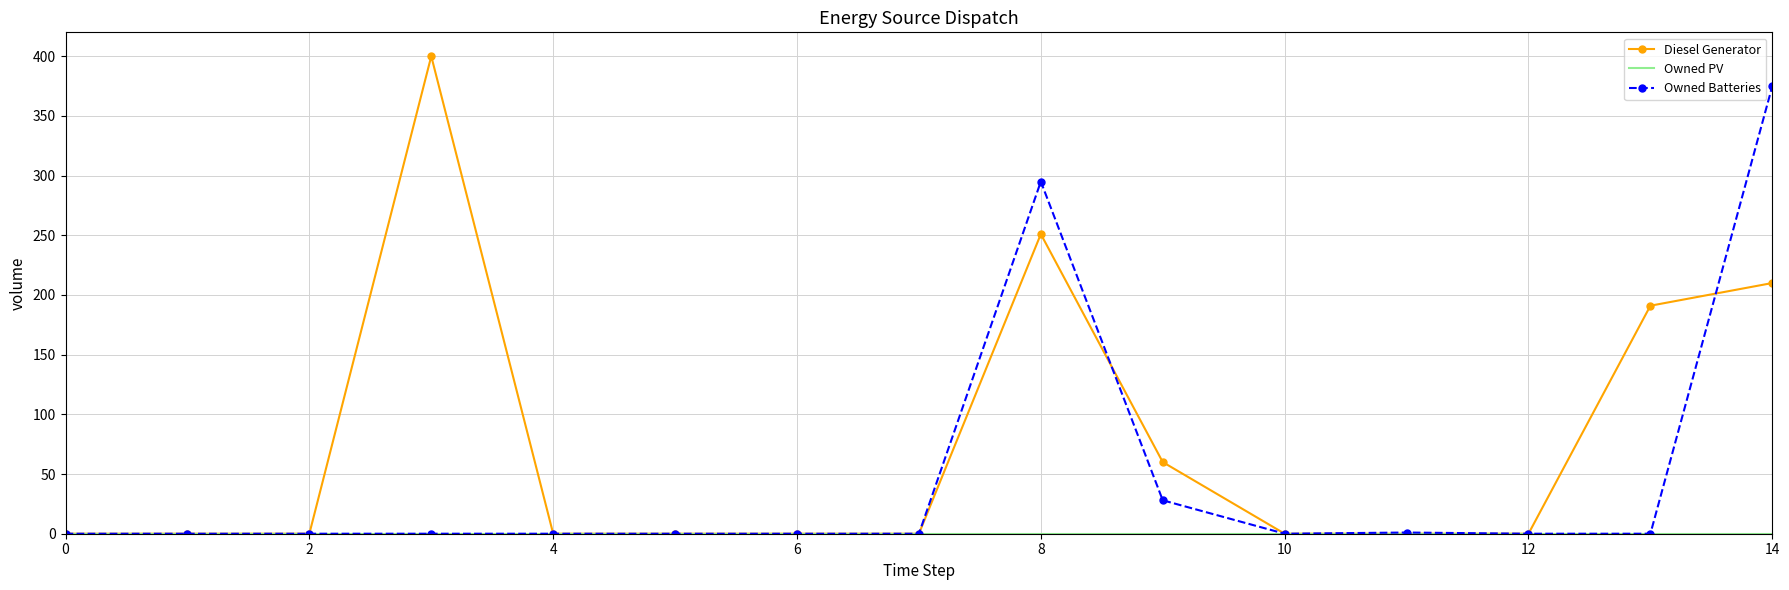

Which series has the largest range (max minus min)?

Diesel Generator